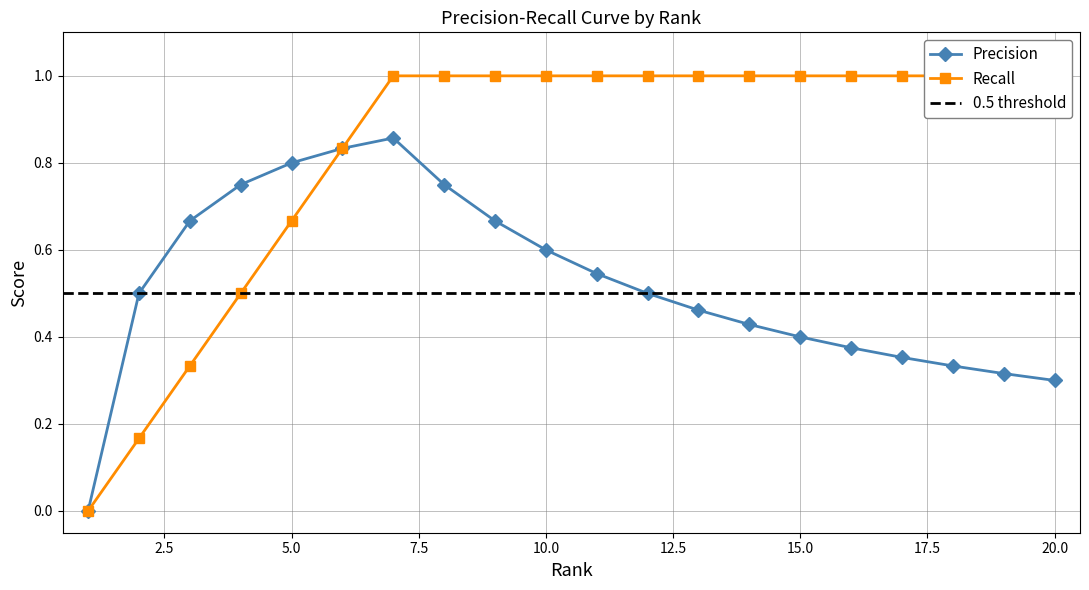

Reading left to right, list all the values displayed in this chart.

Precision: 0.0	0.5	0.7	0.8	0.8	0.8	0.9	0.8	0.7	0.6	0.5	0.5	0.5	0.4	0.4	0.4	0.4	0.3	0.3	0.3
Recall: 0.0	0.2	0.3	0.5	0.7	0.8	1.0	1.0	1.0	1.0	1.0	1.0	1.0	1.0	1.0	1.0	1.0	1.0	1.0	1.0